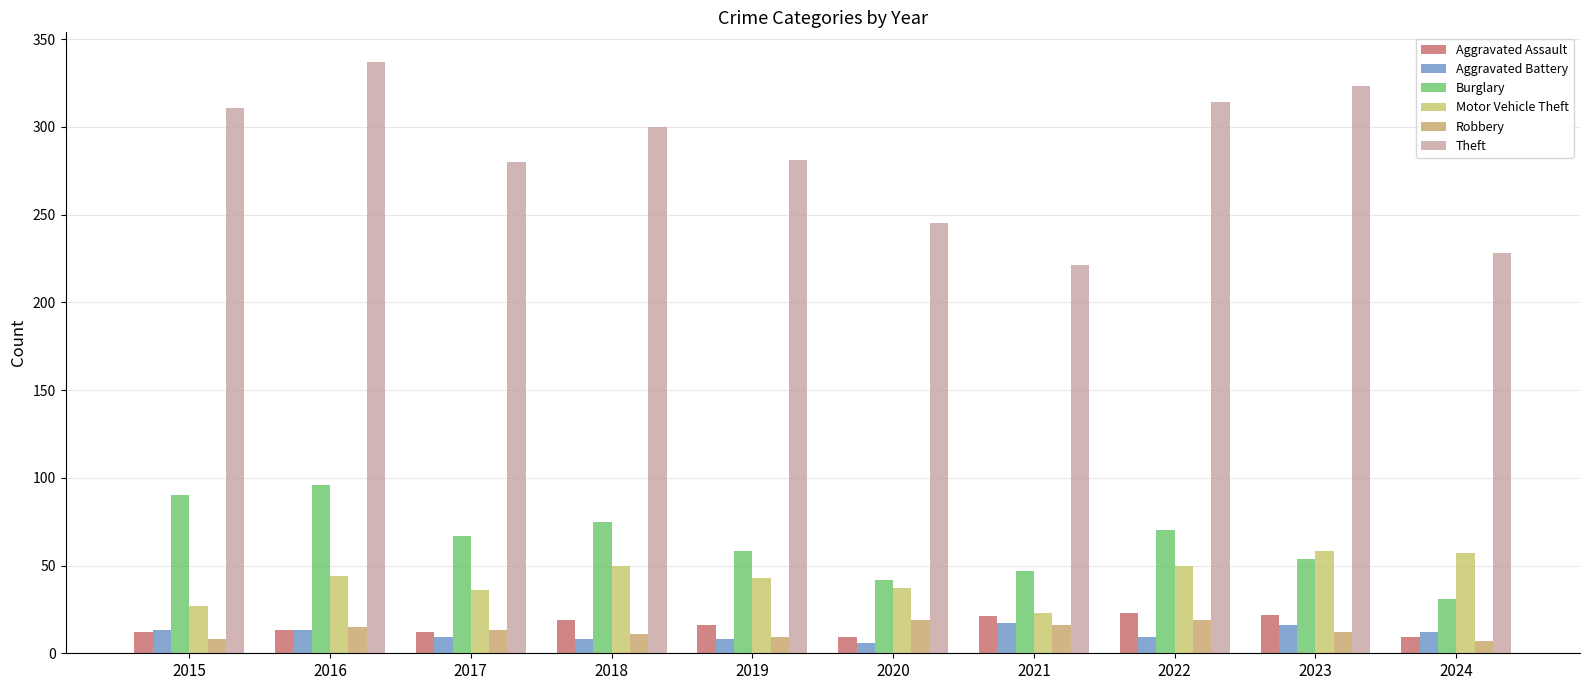

Which category has the highest value in the Burglary series?

2016